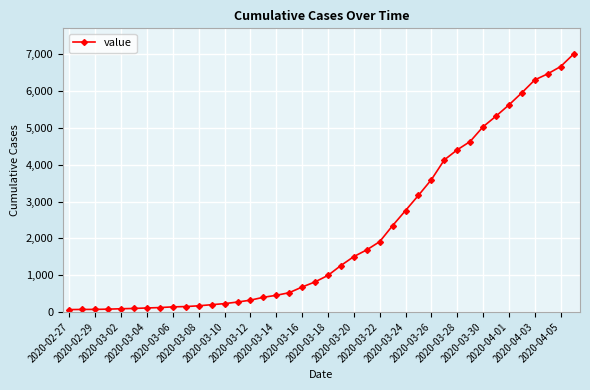

What is the average value?

2144